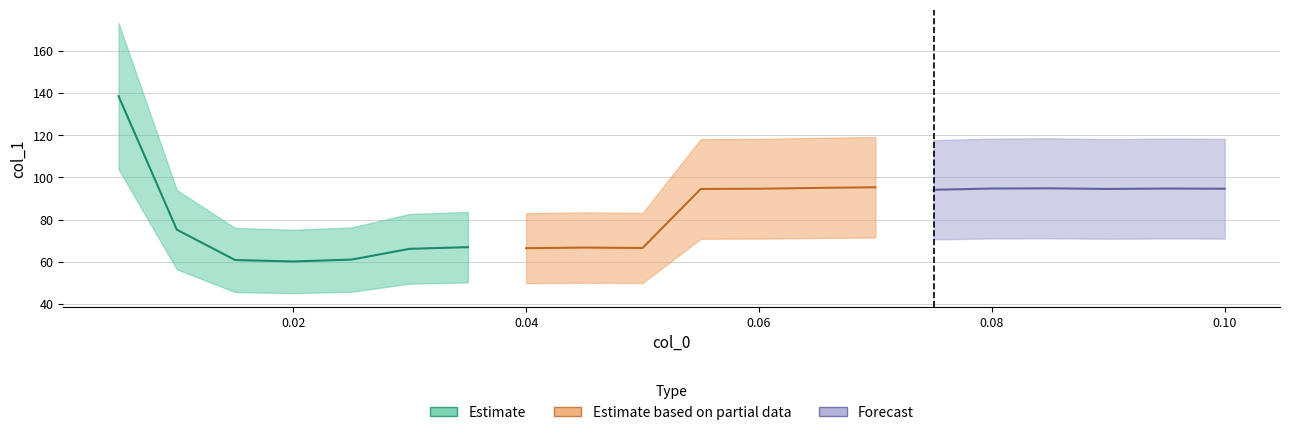

What position from the left is 0.01?

2